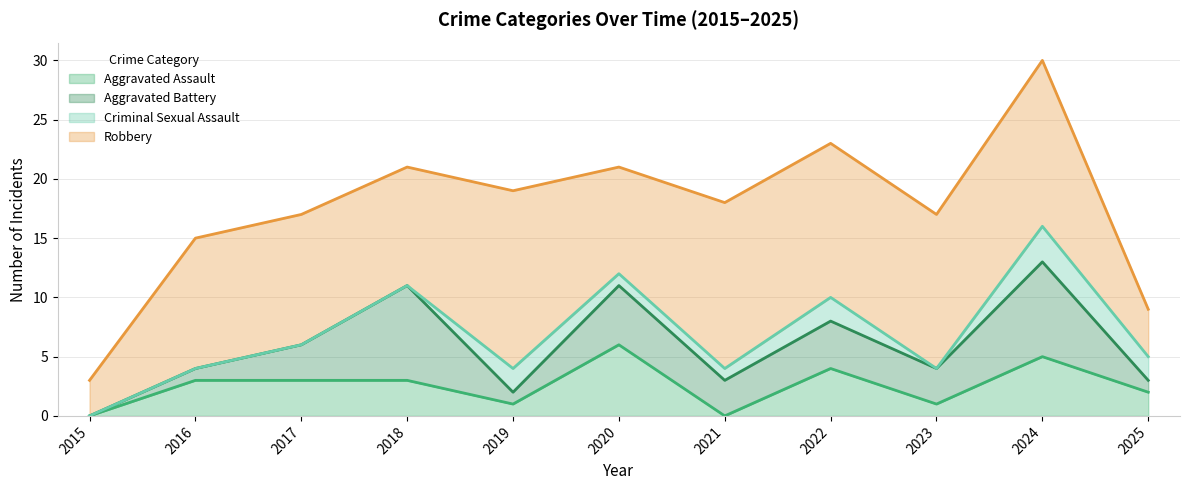

What is the total value across all series at 2020?

21